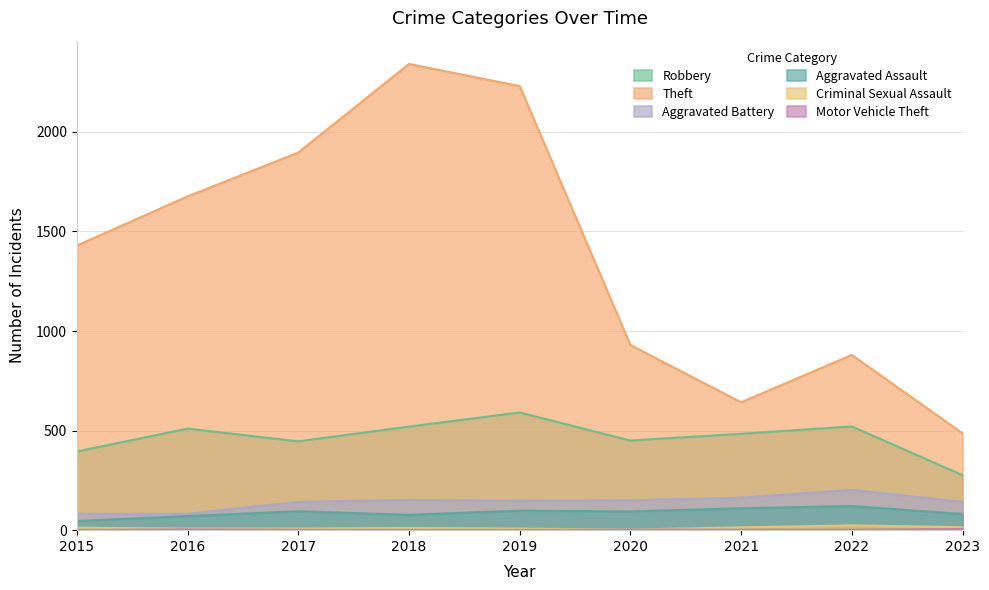

Reading left to right, what are all the values shown in this chart?

Robbery: 2015=395	2016=510	2017=446	2018=520	2019=591	2020=450	2021=484	2022=521	2023=276
Theft: 2015=1429	2016=1676	2017=1896	2018=2341	2019=2230	2020=930	2021=642	2022=880	2023=486
Aggravated Battery: 2015=82	2016=82	2017=142	2018=152	2019=148	2020=150	2021=163	2022=202	2023=142
Aggravated Assault: 2015=46	2016=71	2017=95	2018=77	2019=98	2020=94	2021=110	2022=121	2023=81
Criminal Sexual Assault: 2015=12	2016=8	2017=8	2018=11	2019=8	2020=3	2021=14	2022=24	2023=15
Motor Vehicle Theft: 2015=1	2016=4	2017=2	2018=1	2019=1	2020=3	2021=2	2022=2	2023=6